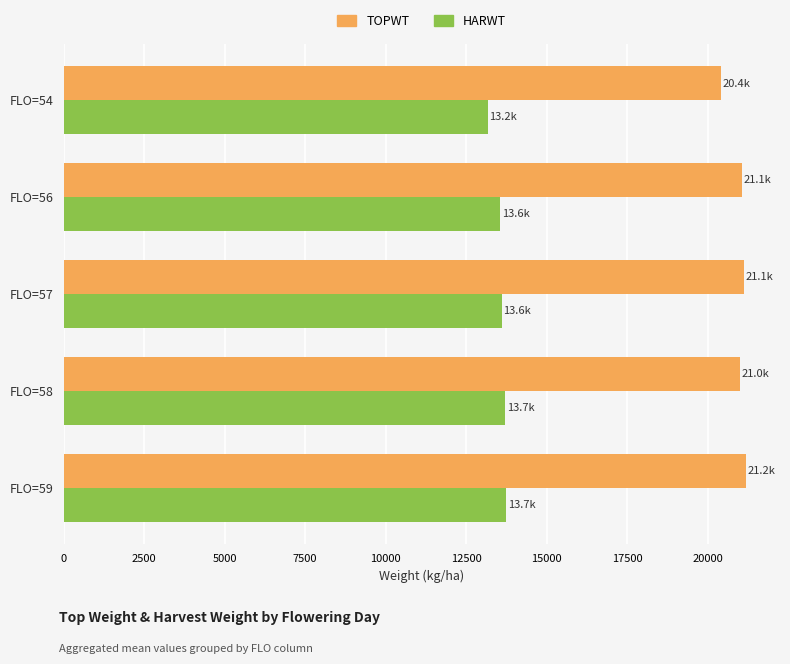

What is the difference between the highest and lowest values at FLO=57?

7528.5